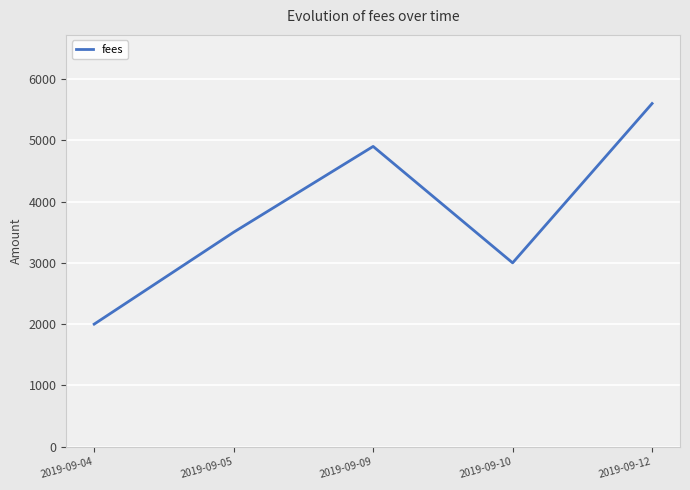

How many categories are shown in the chart?

5